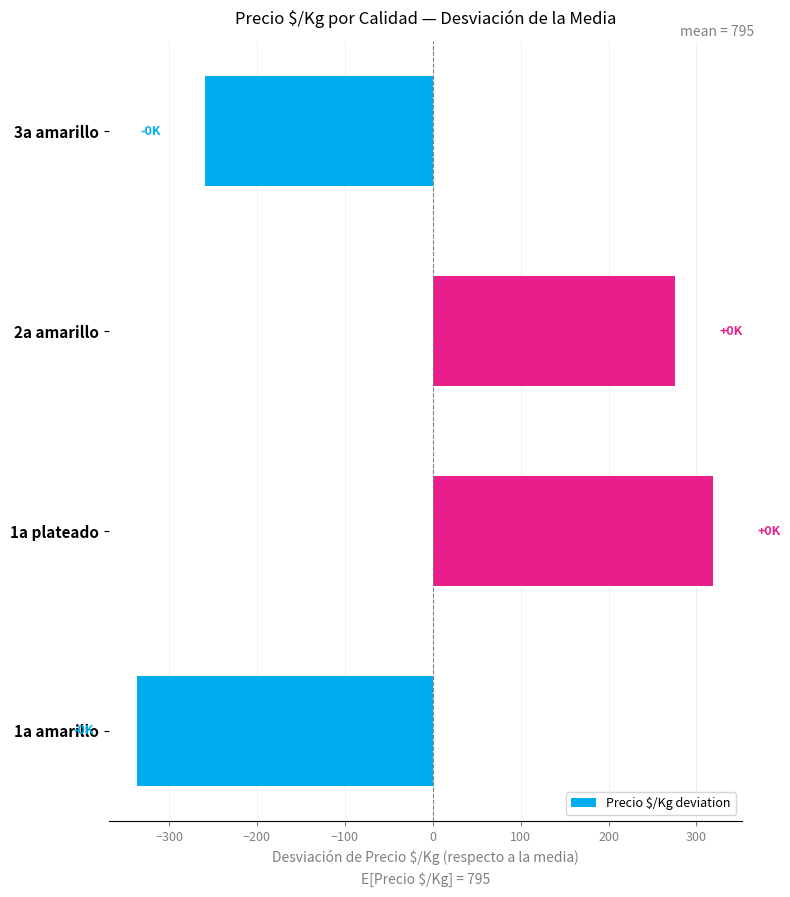

The value at 1a amarillo is -336. True or false?

True